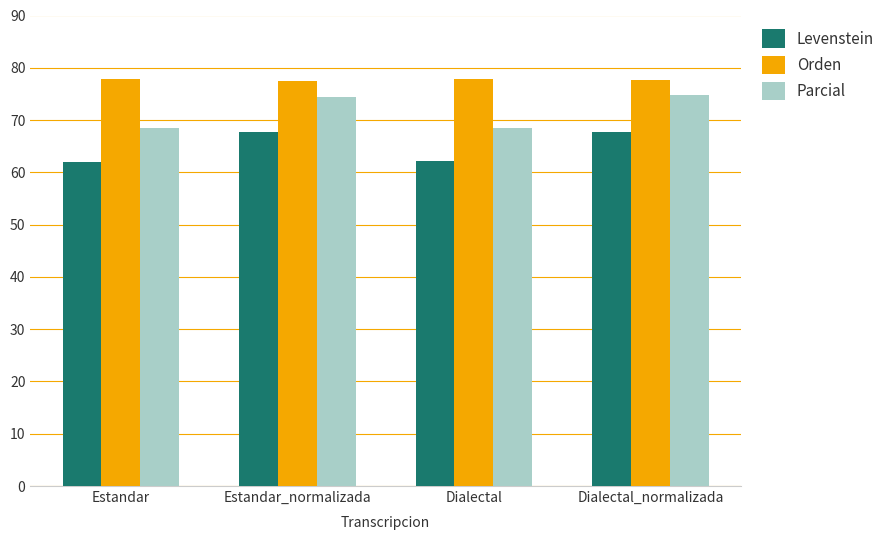

How many data points does each series have?

4